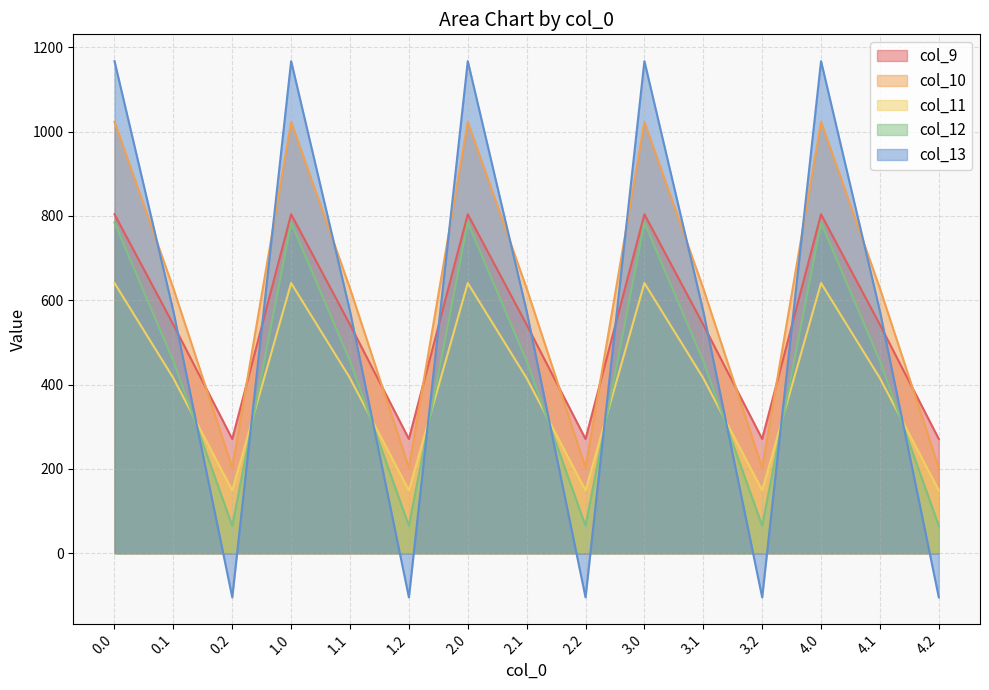

What is the label of the 10th point from the left?

3.0